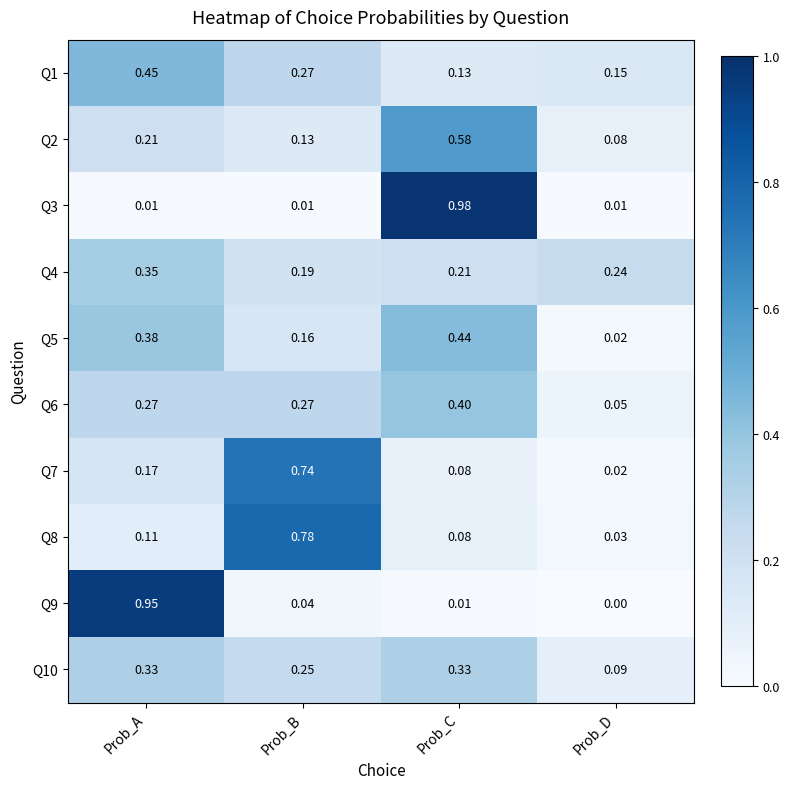

Which series has the widest spread of values?

Q3